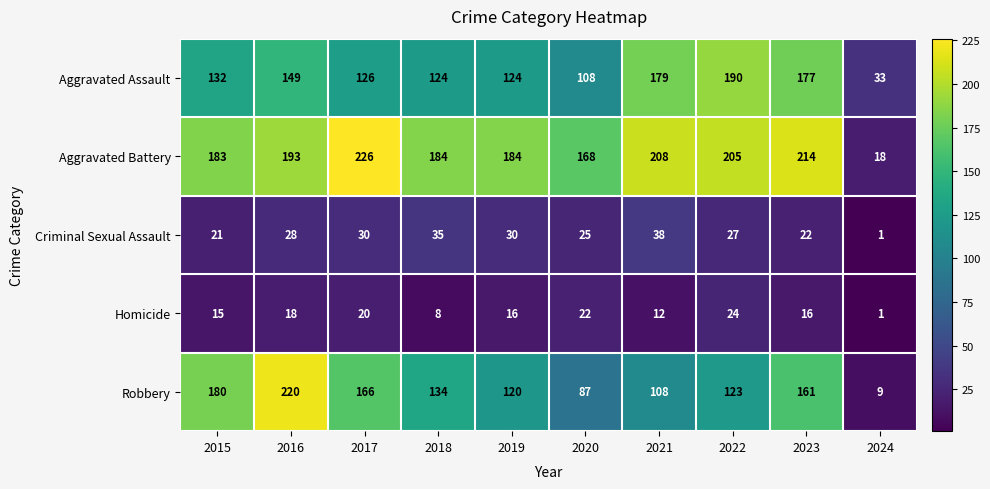

What is the minimum value shown in the chart?

1